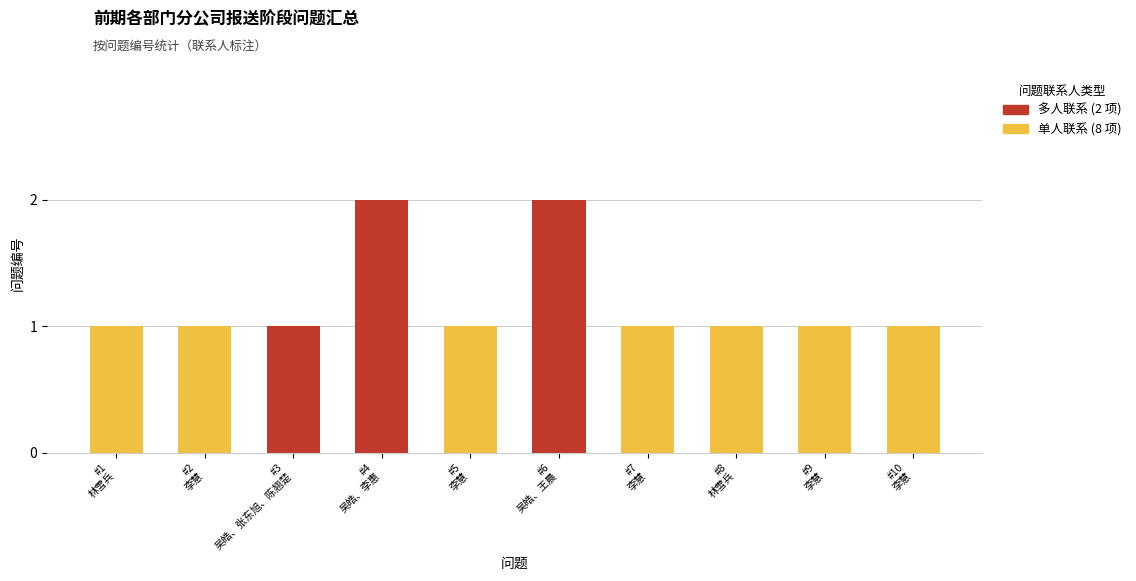

Count the values in the range 1 to 2.

10